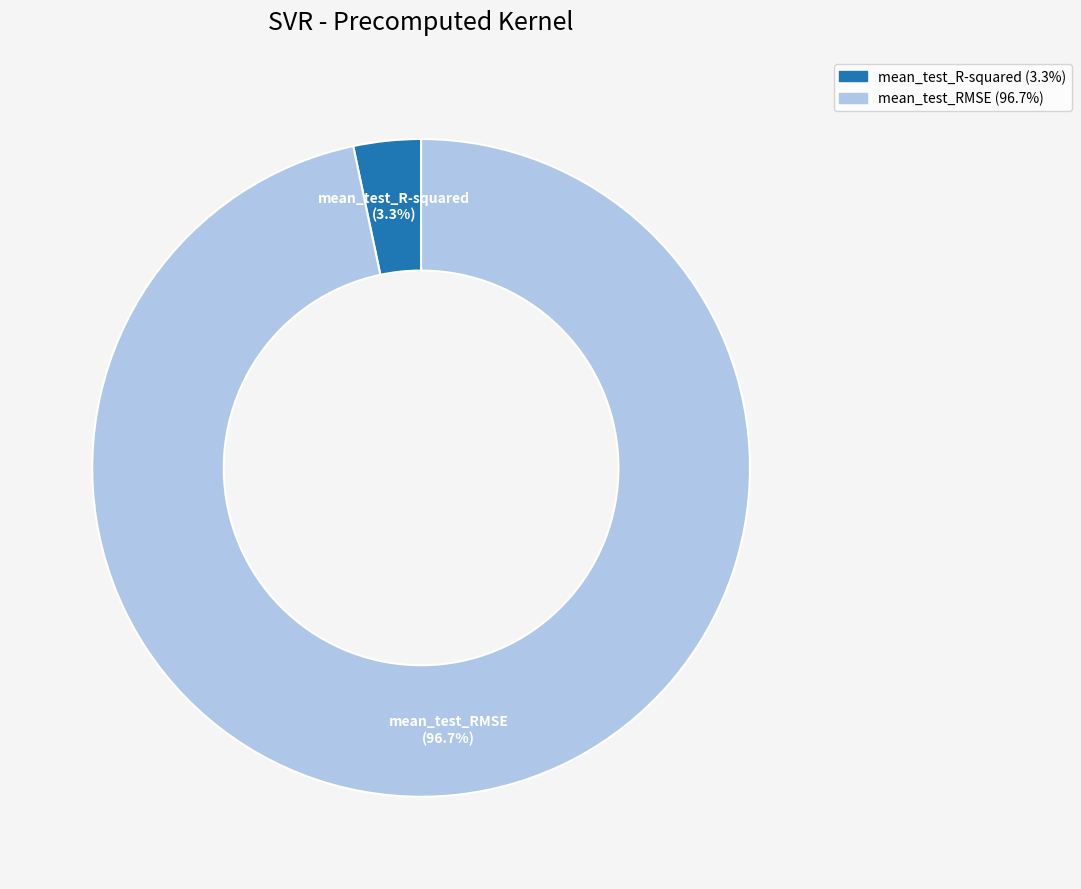

Combined, do mean_test_RMSE and mean_test_R-squared account for over 50%?

Yes